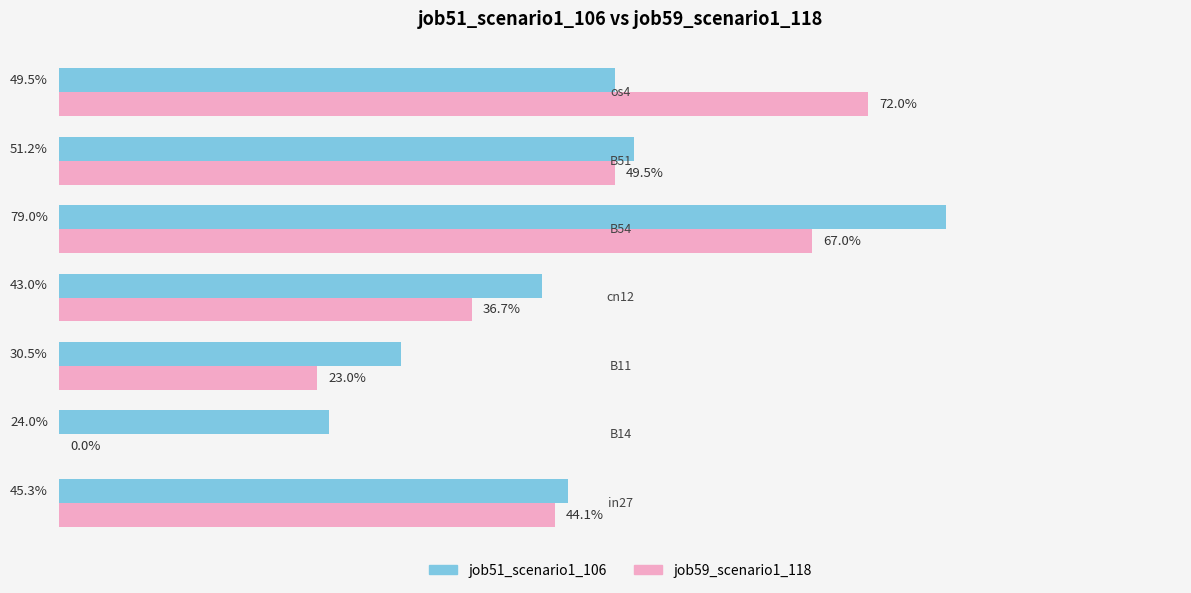

What are all the series names shown in the legend?

job51_scenario1_106, job59_scenario1_118